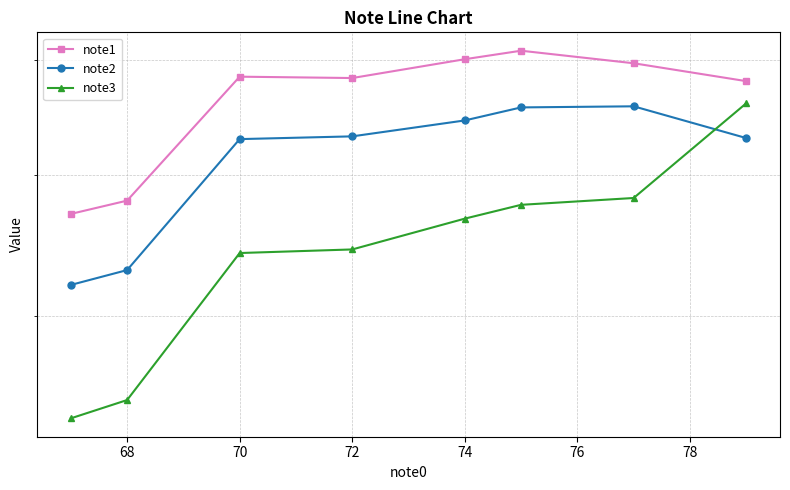

What is the sum of all note1 values?

450.3